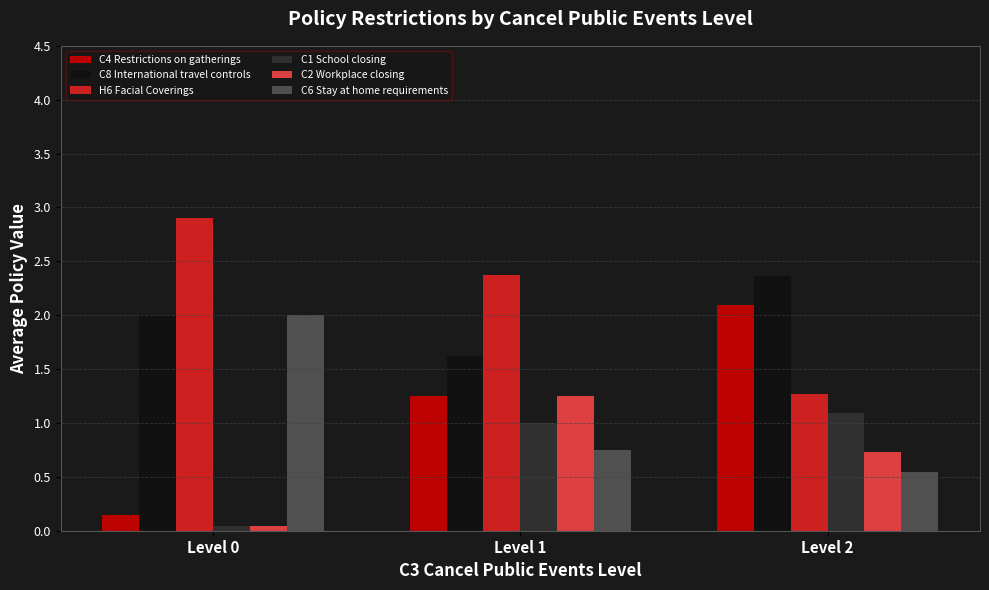

Which series has the largest total across all categories?

H6 Facial Coverings